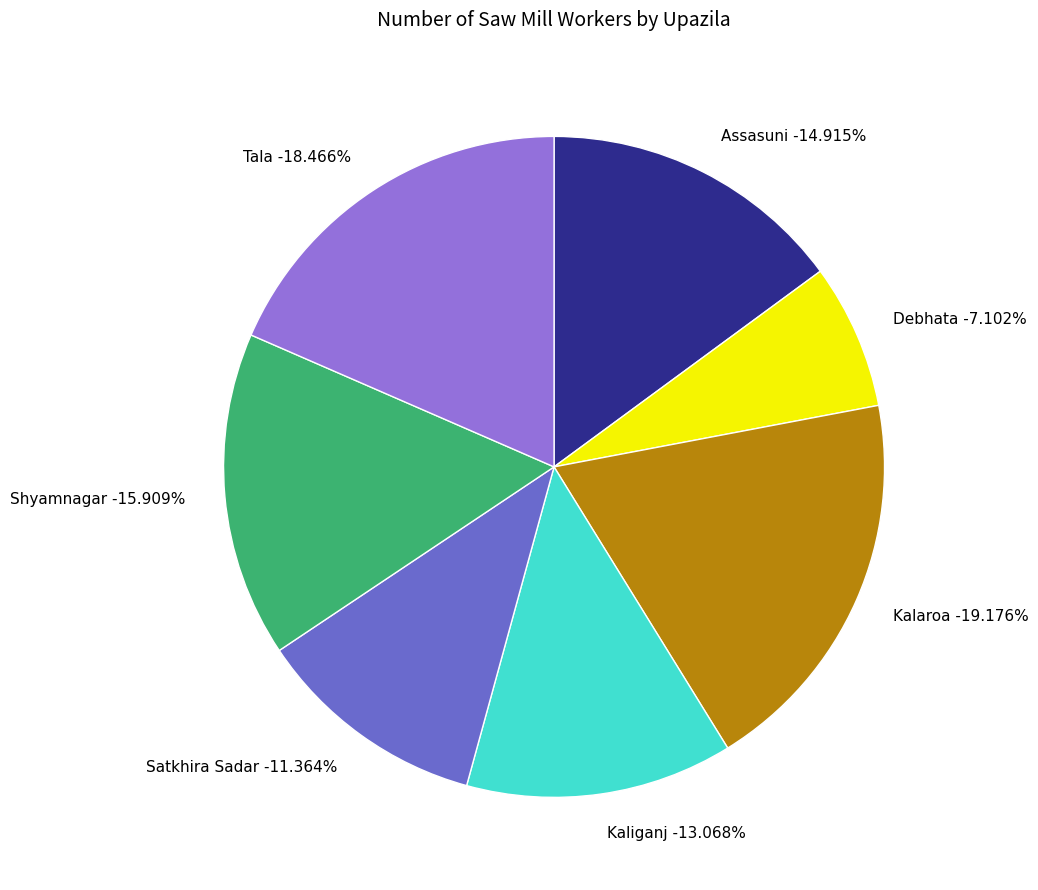

Rank the categories by value from lowest to highest.

Debhata, Satkhira Sadar, Kaliganj, Assasuni, Shyamnagar, Tala, Kalaroa